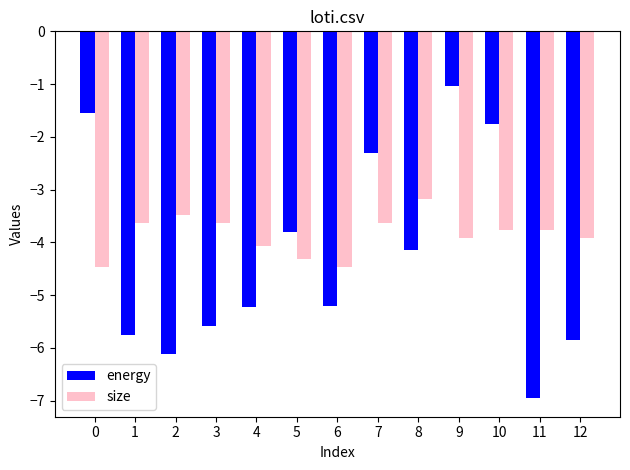

What is the value of the energy bar at the 8th from the left?

-2.3